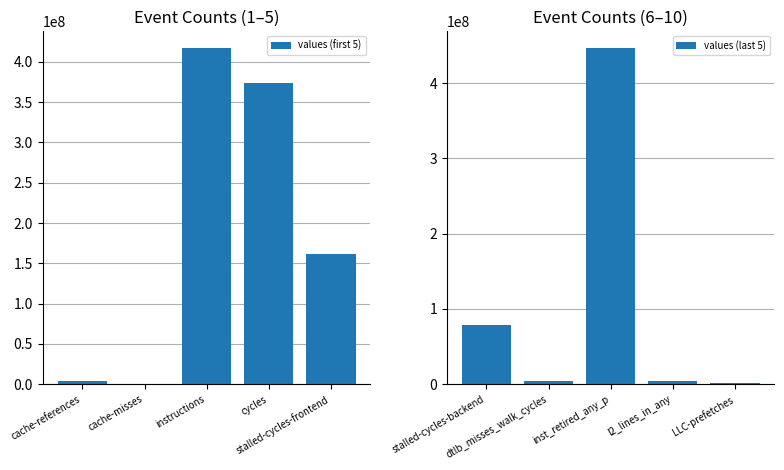

What is the value of the values (last 5) bar at the 5th from the left?

1441506